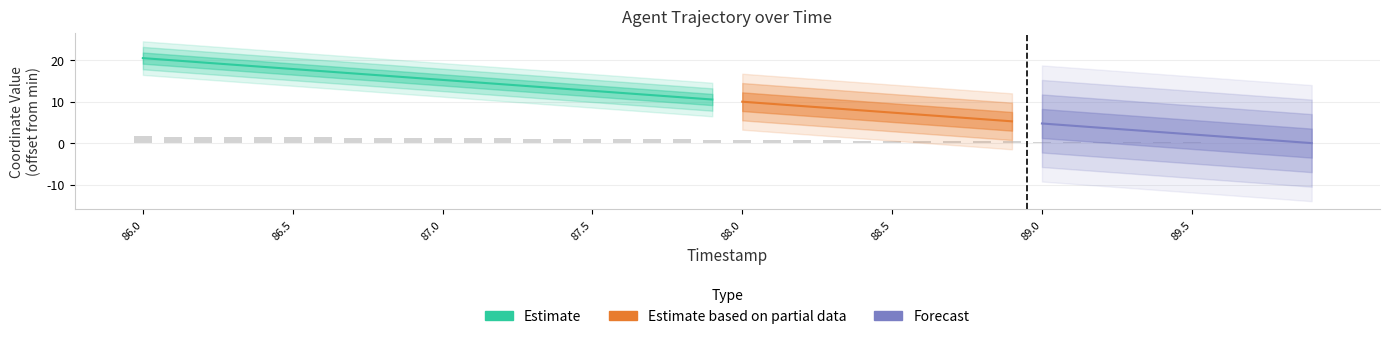

List the labels in order of value, largest first.

86.0, 86.1, 86.2, 86.3, 86.4, 86.5, 86.6, 86.7, 86.8, 86.9, 87.0, 87.1, 87.2, 87.3, 87.4, 87.5, 87.6, 87.7, 87.8, 87.9, 88.0, 88.1, 88.2, 88.3, 88.4, 88.5, 88.6, 88.7, 88.8, 88.9, 89.0, 89.1, 89.2, 89.3, 89.4, 89.5, 89.6, 89.7, 89.8, 89.9